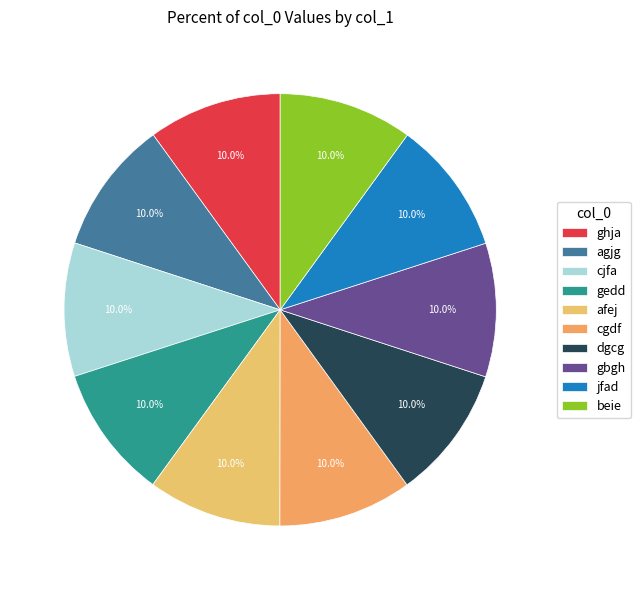

Between cgdf and gedd, which is larger?

cgdf